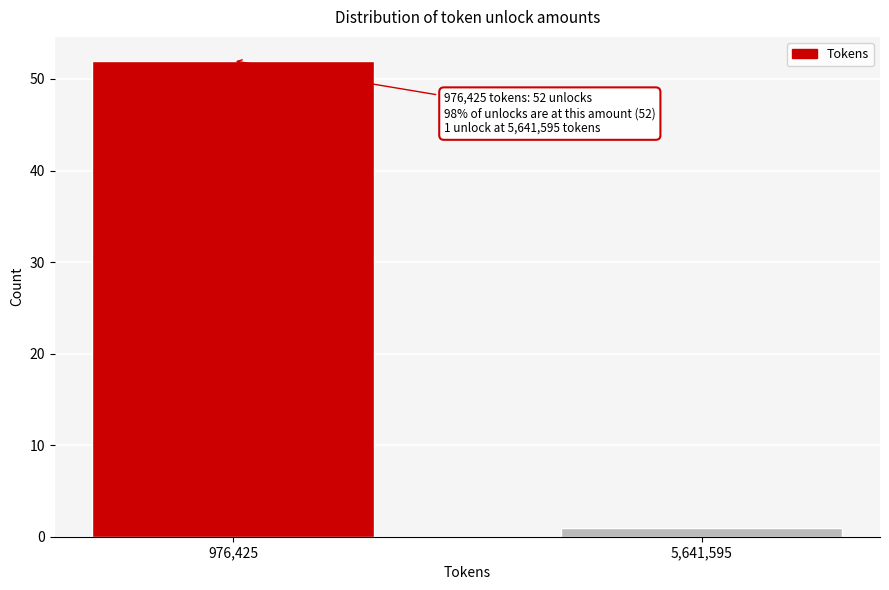

Reading left to right, what are all the values shown in this chart?

52	1